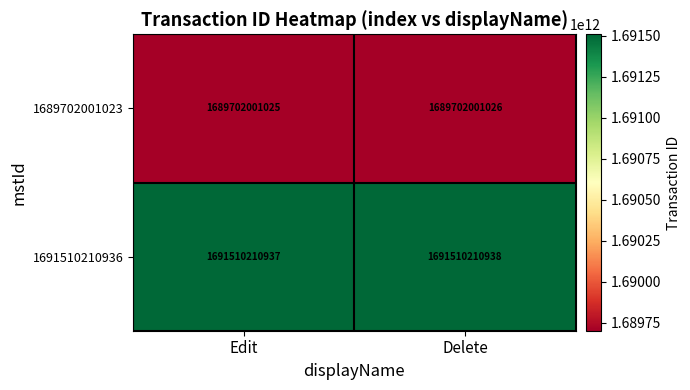

Is the value of 1689702001023 at Delete greater than the value of 1691510210936 at Delete?

No